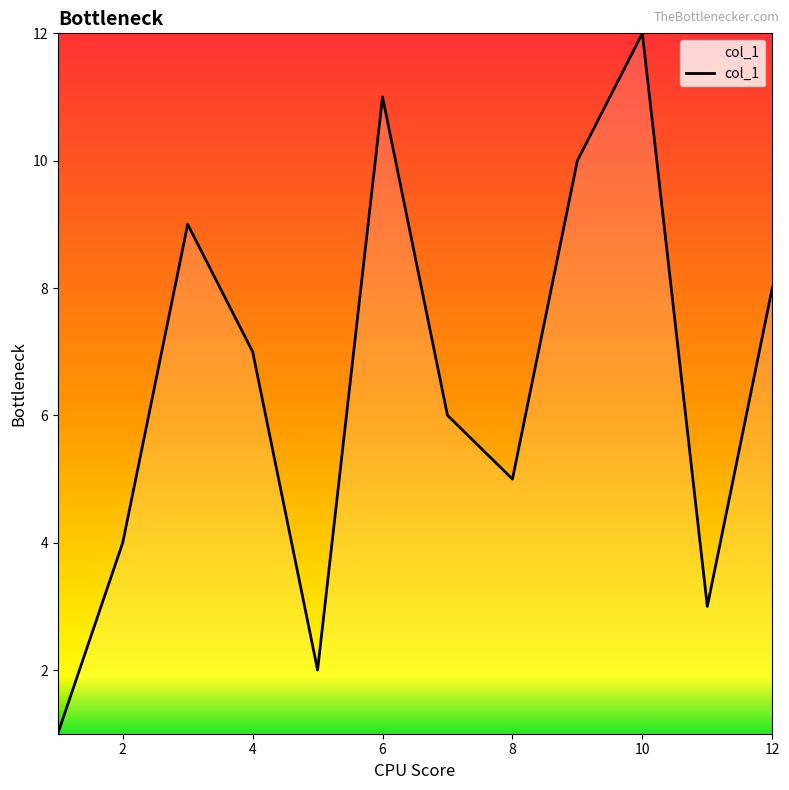

What is the maximum value shown in the chart?

12